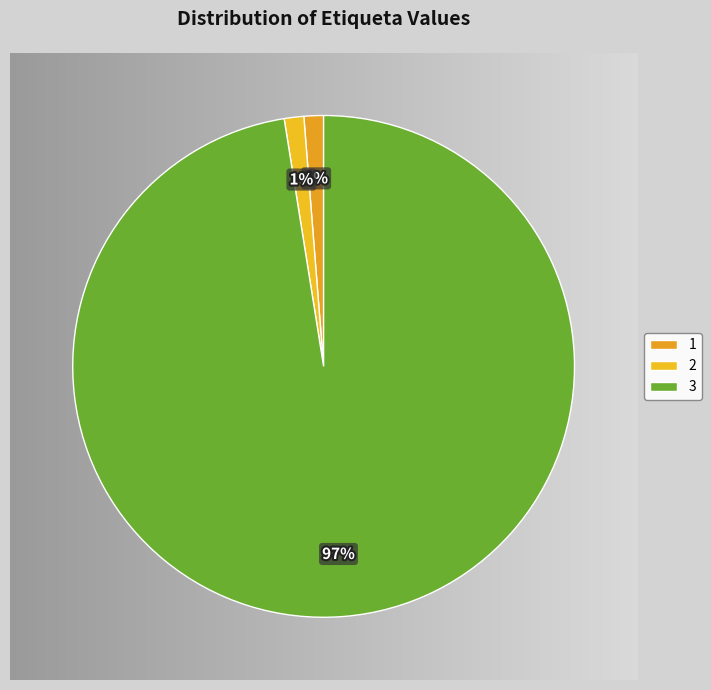

To the nearest percent, what is the combined percentage of 2 and 1?

3%